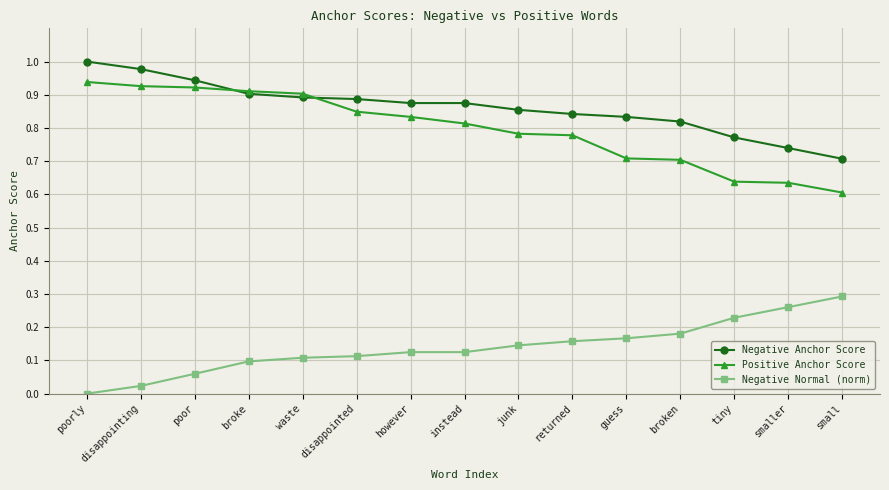

What position from the left is instead?

8